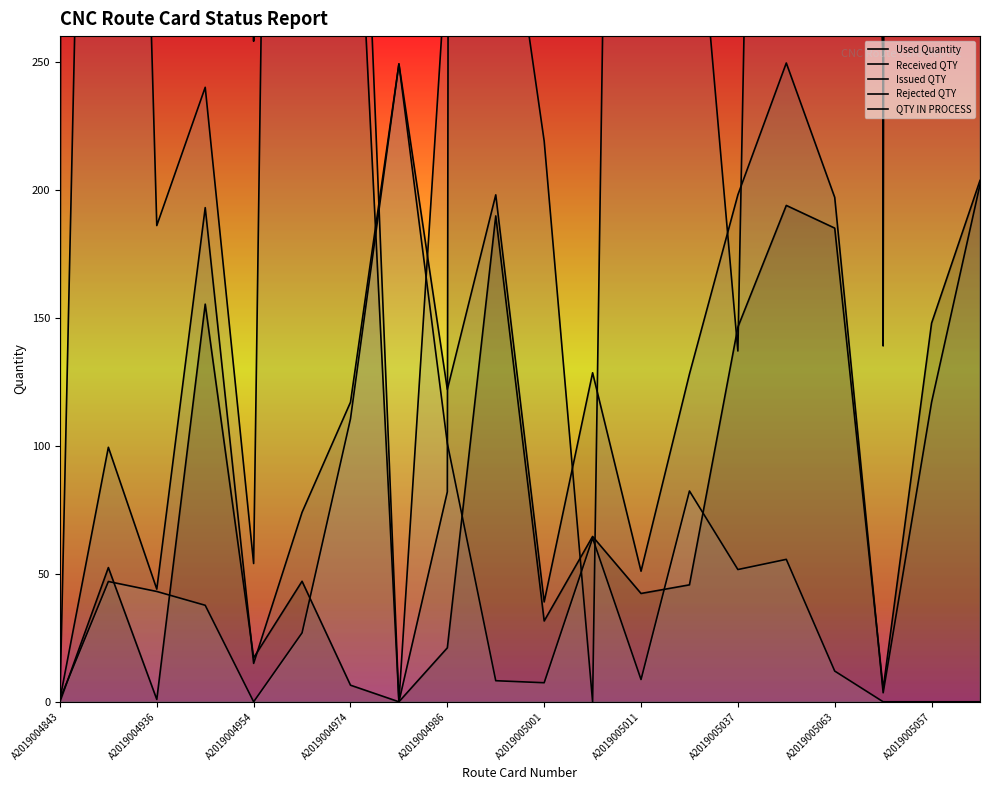

Which series has the widest spread of values?

Received QTY